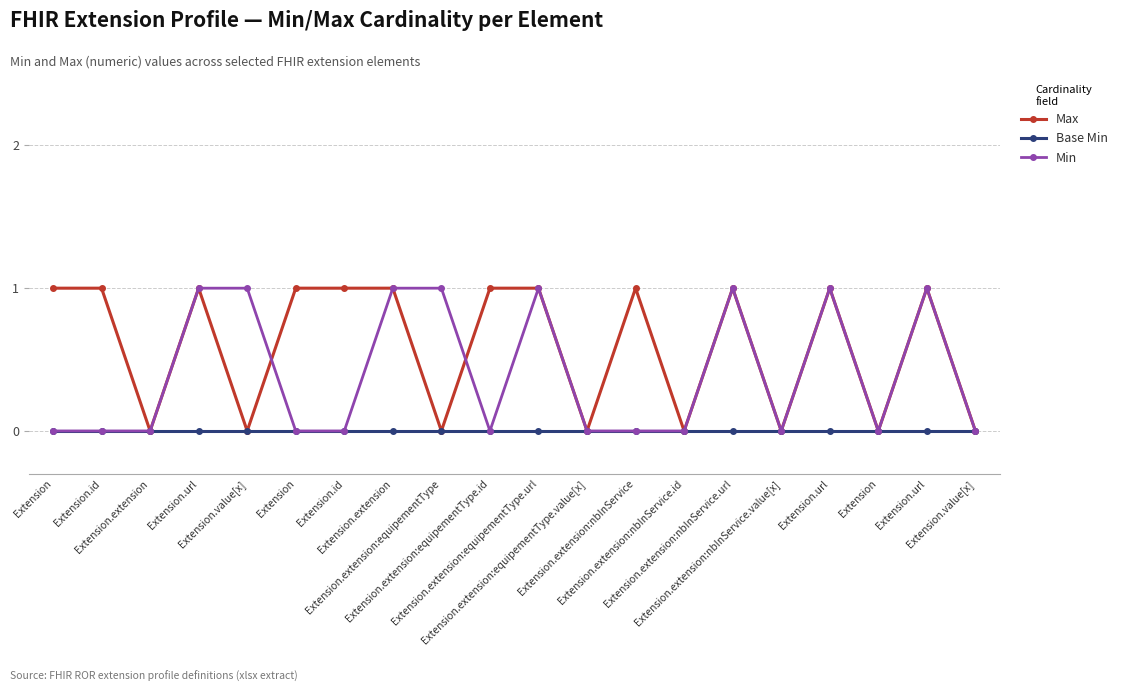

What is the label of the 14th point from the left?

Extension.extension:nbInService.id